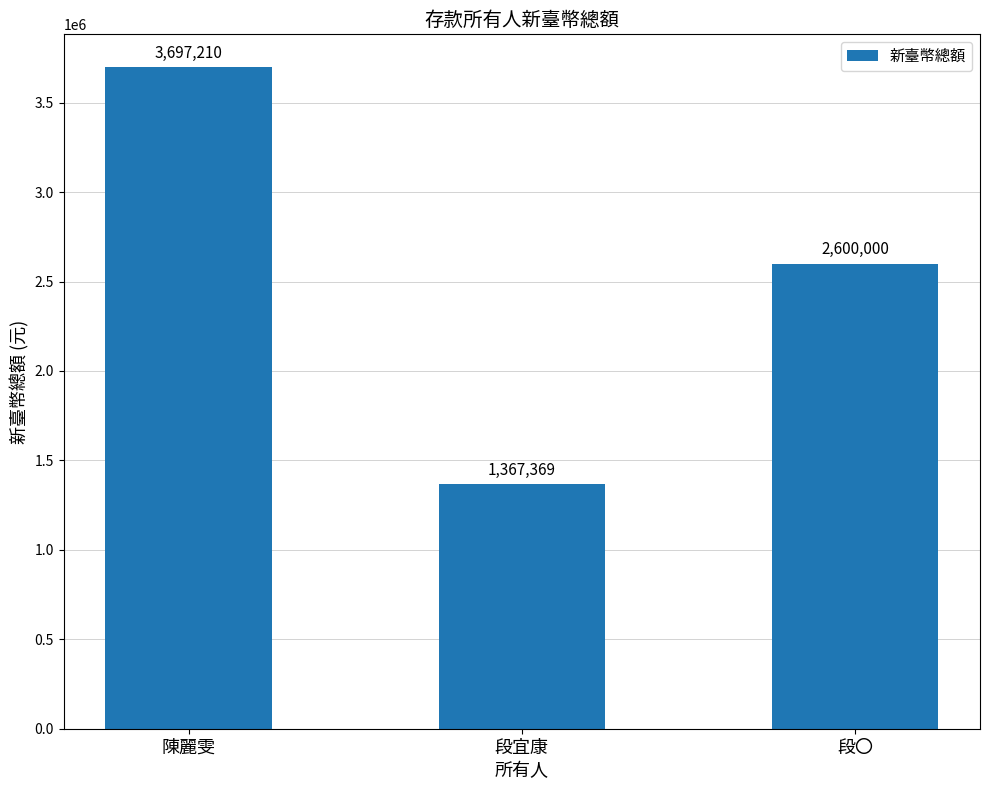

What is the label of the 1st bar from the left?

陳麗雯